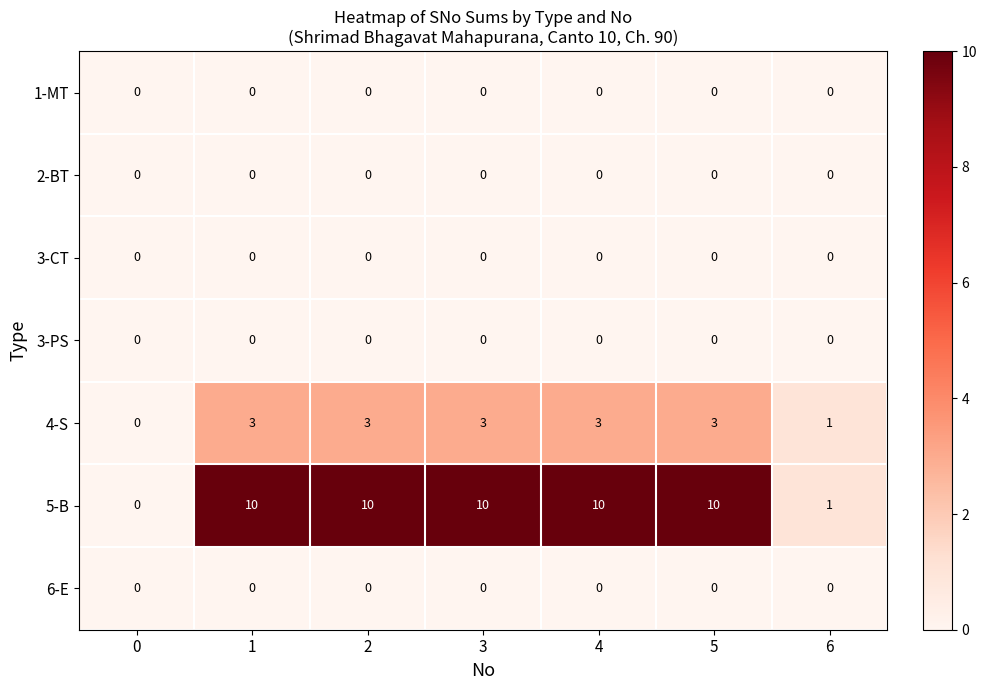

The value of 4-S at 3 is 4. True or false?

False